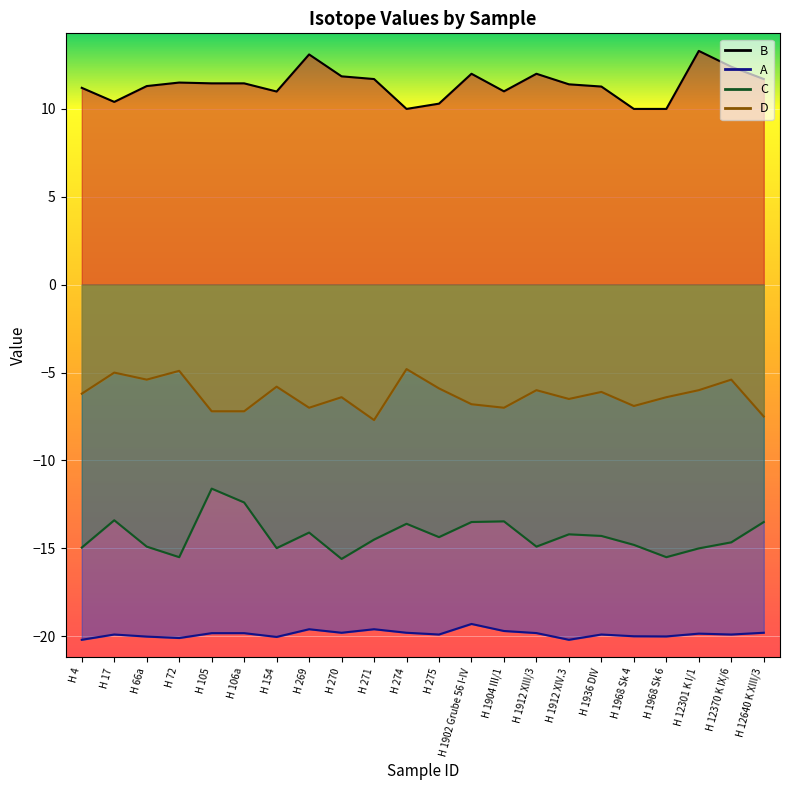

The value of D at H 1912 XIII/3 is -1.8. True or false?

False